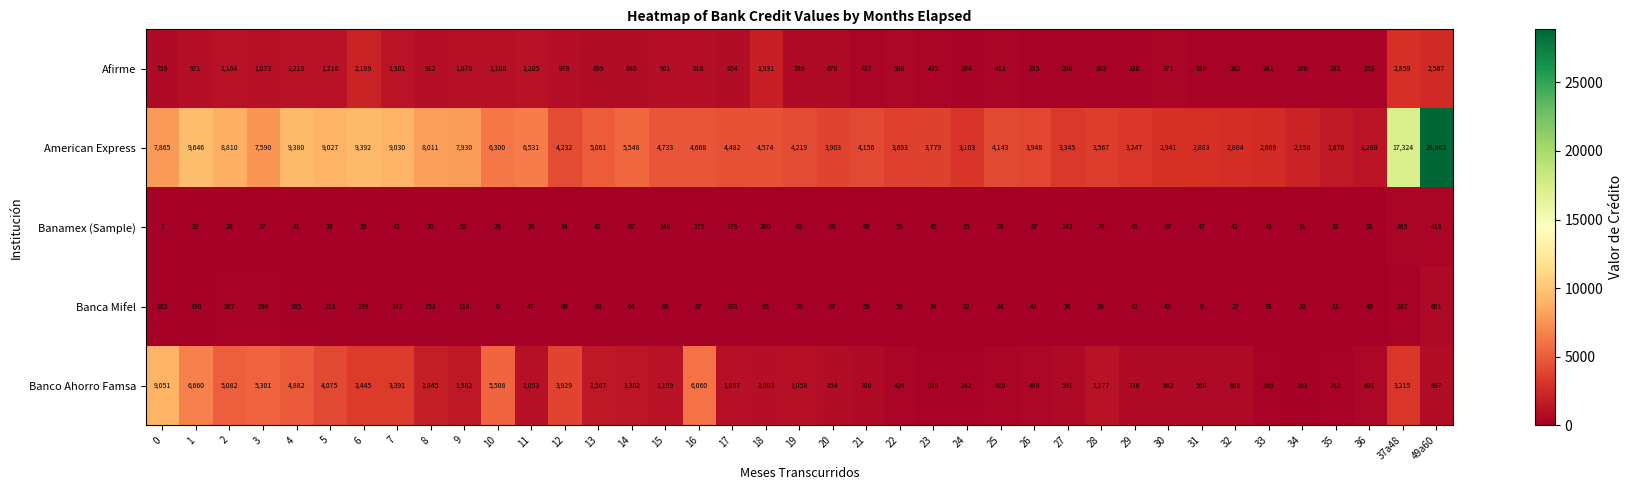

Is it true that Banamex (Sample) equals 21 at 4?

False